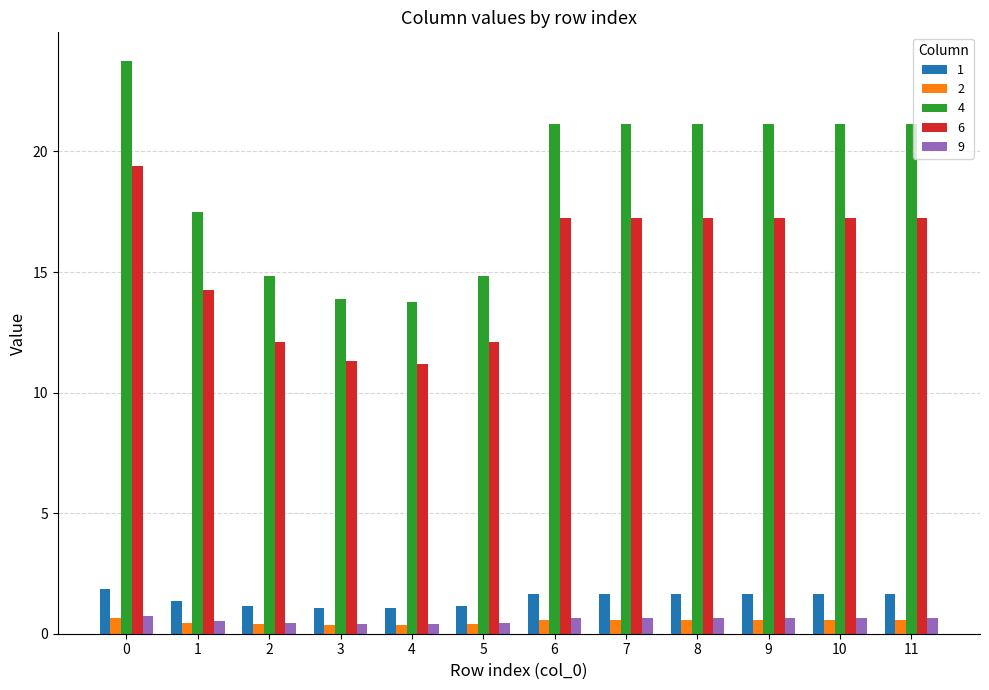

What is the maximum value shown in the chart?

23.8